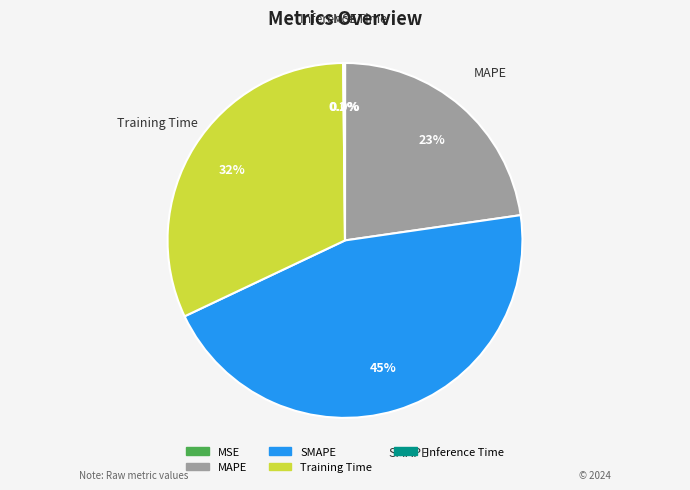

Is MAPE the majority of the pie?

No